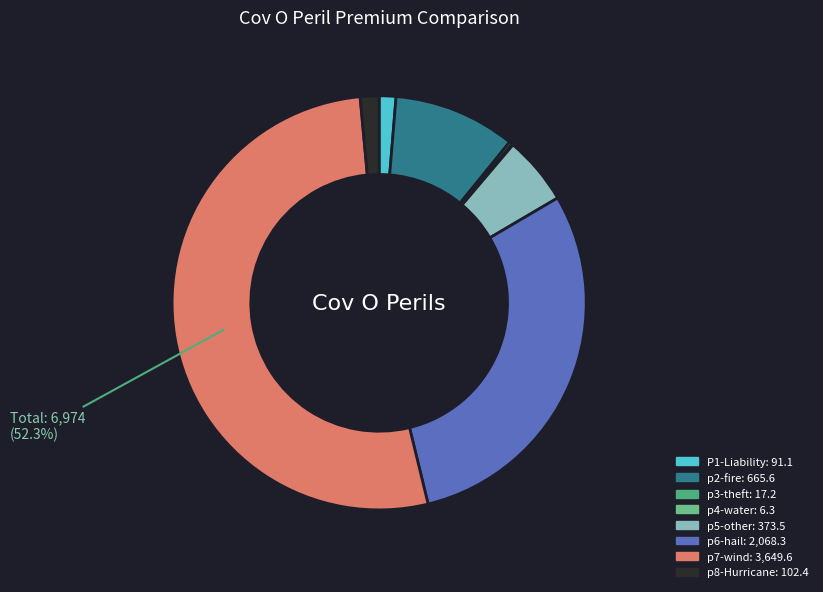

The p5-other slice represents 5% of the pie. True or false?

True